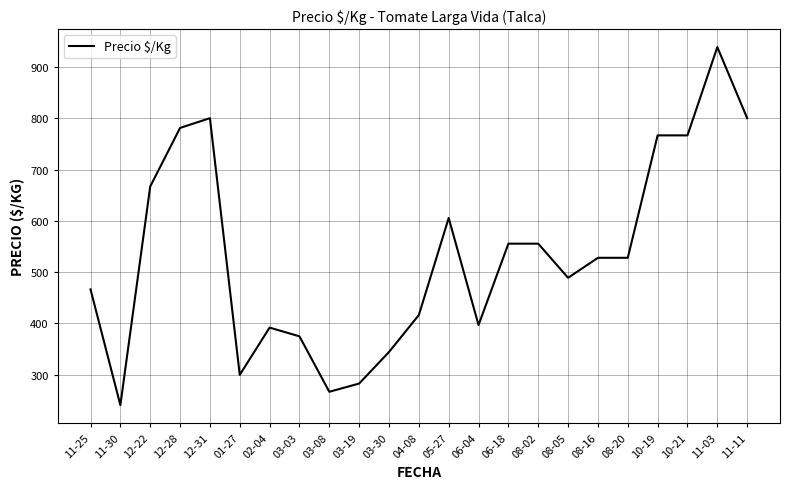

What is the smallest value displayed?

241.0